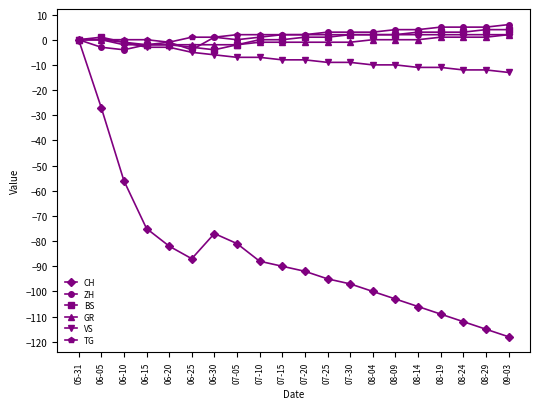

Which series ends up on top after the final intersection of GR and VS?

GR